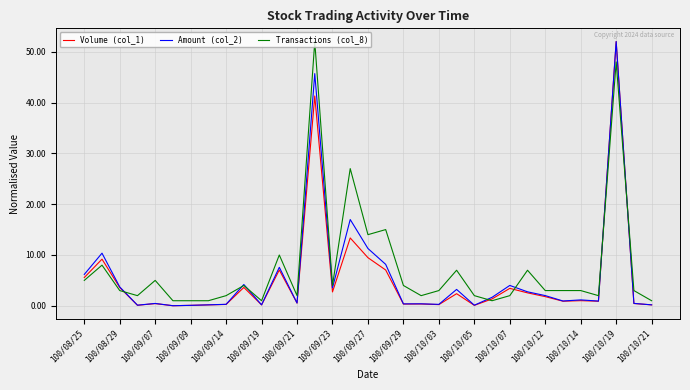

Reading left to right, list all the values displayed in this chart.

Volume (col_1): 5.6	9.2	3.6	0.1	0.4	0.0	0.1	0.2	0.3	3.6	0.2	7.0	0.5	41.3	2.7	13.4	9.5	7.0	0.3	0.4	0.2	2.4	0.1	1.4	3.4	2.5	1.8	0.9	1.0	0.9	52.0	0.5	0.2
Amount (col_2): 6.2	10.4	3.7	0.1	0.5	0.0	0.1	0.2	0.3	4.2	0.2	7.6	0.5	45.7	3.5	17.0	11.3	8.2	0.4	0.4	0.3	3.2	0.1	1.7	4.0	2.8	2.0	0.9	1.2	0.9	52.0	0.5	0.2
Transactions (col_8): 5.0	8.0	3.0	2.0	5.0	1.0	1.0	1.0	2.0	4.0	1.0	10.0	2.0	52.0	4.0	27.0	14.0	15.0	4.0	2.0	3.0	7.0	2.0	1.0	2.0	7.0	3.0	3.0	3.0	2.0	48.0	3.0	1.0